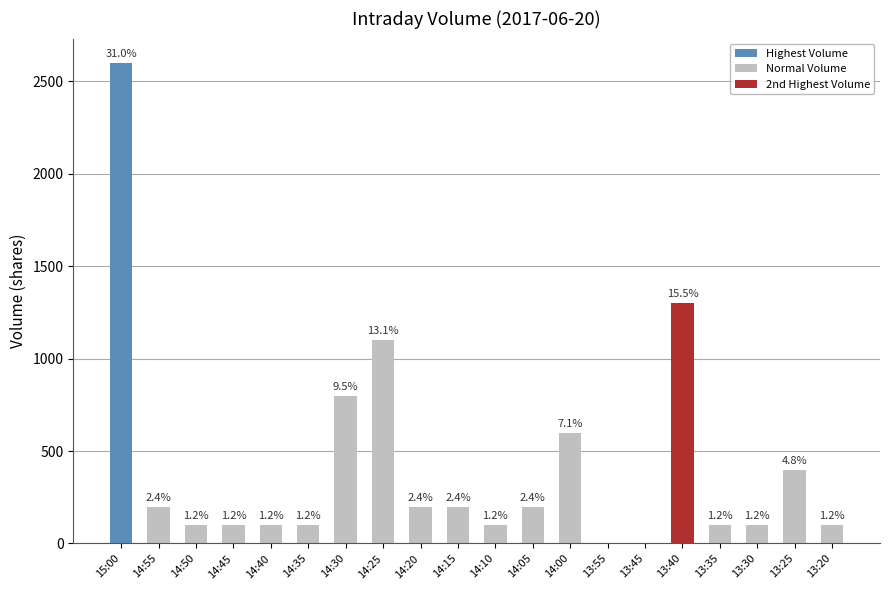

Are the bars horizontal?

No